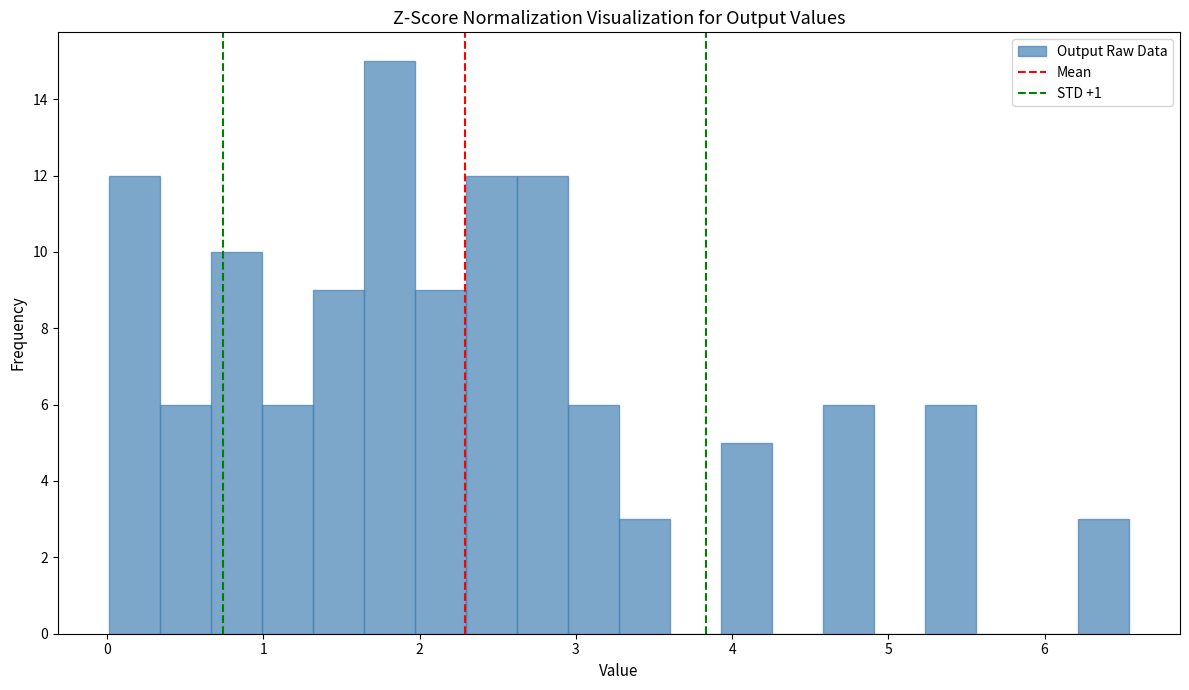

Around what value on the x-axis is the tallest bar? Give the approximate position of its centre, as read against the axis.

1.8